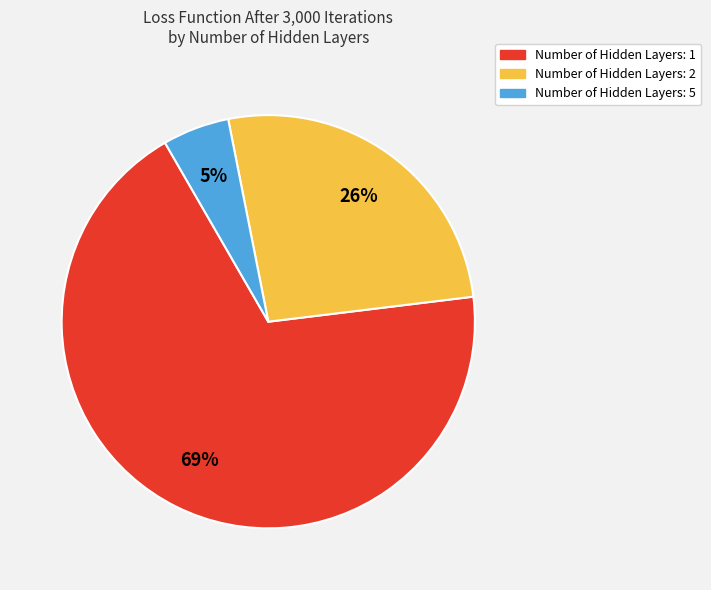

Is there any slice that represents more than half of the pie?

Yes